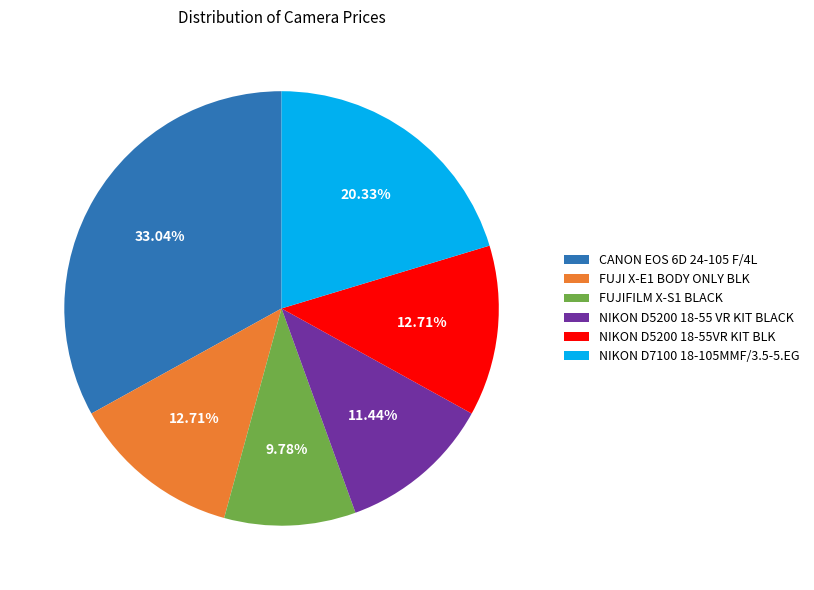

What is the smallest slice in the pie chart?

FUJIFILM X-S1 BLACK